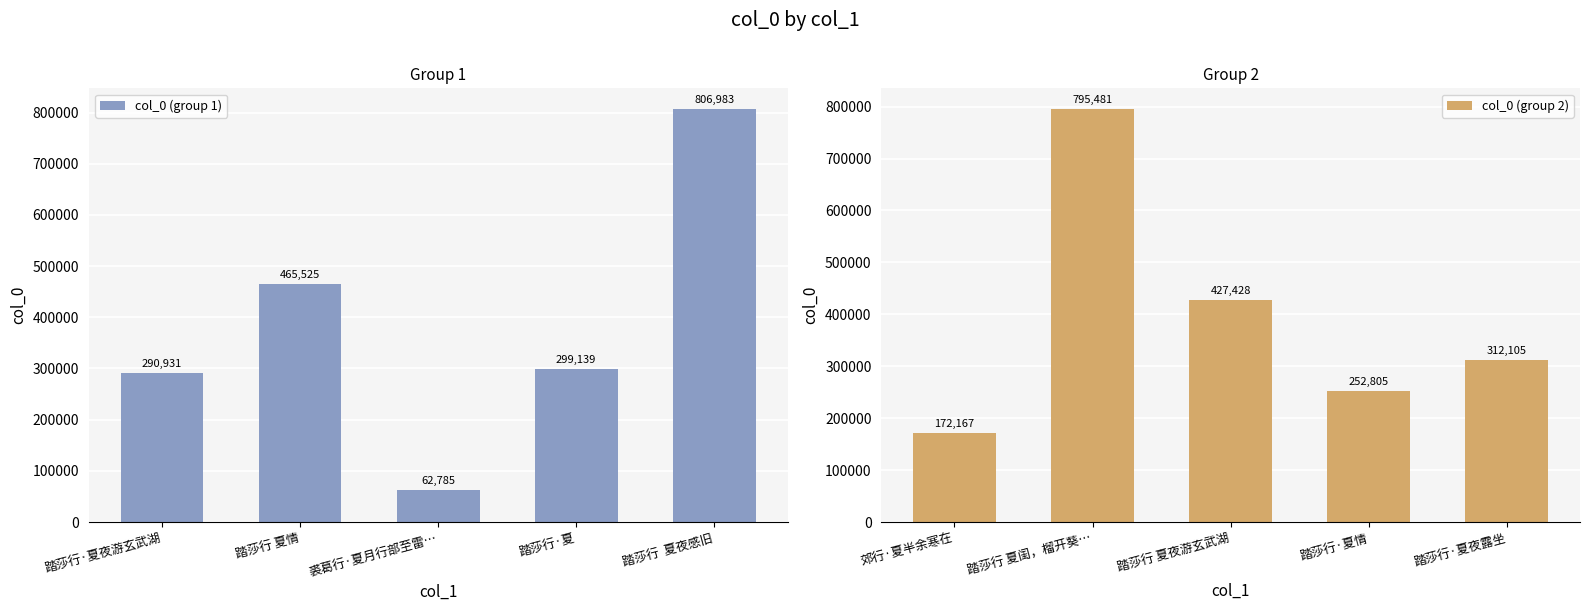

What is the difference between the second highest and second lowest values in the col_0 (group 1) series?

174594